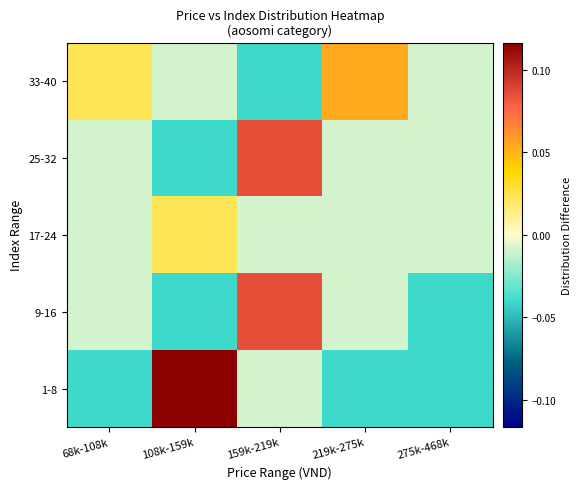

Reading left to right, what are all the values shown in this chart?

1-8: 68k-108k=-0.0	108k-159k=0.1	159k-219k=-0.0	219k-275k=-0.0	275k-468k=-0.0
9-16: 68k-108k=-0.0	108k-159k=-0.0	159k-219k=0.1	219k-275k=-0.0	275k-468k=-0.0
17-24: 68k-108k=-0.0	108k-159k=0.0	159k-219k=-0.0	219k-275k=-0.0	275k-468k=-0.0
25-32: 68k-108k=-0.0	108k-159k=-0.0	159k-219k=0.1	219k-275k=-0.0	275k-468k=-0.0
33-40: 68k-108k=0.0	108k-159k=-0.0	159k-219k=-0.0	219k-275k=0.1	275k-468k=-0.0